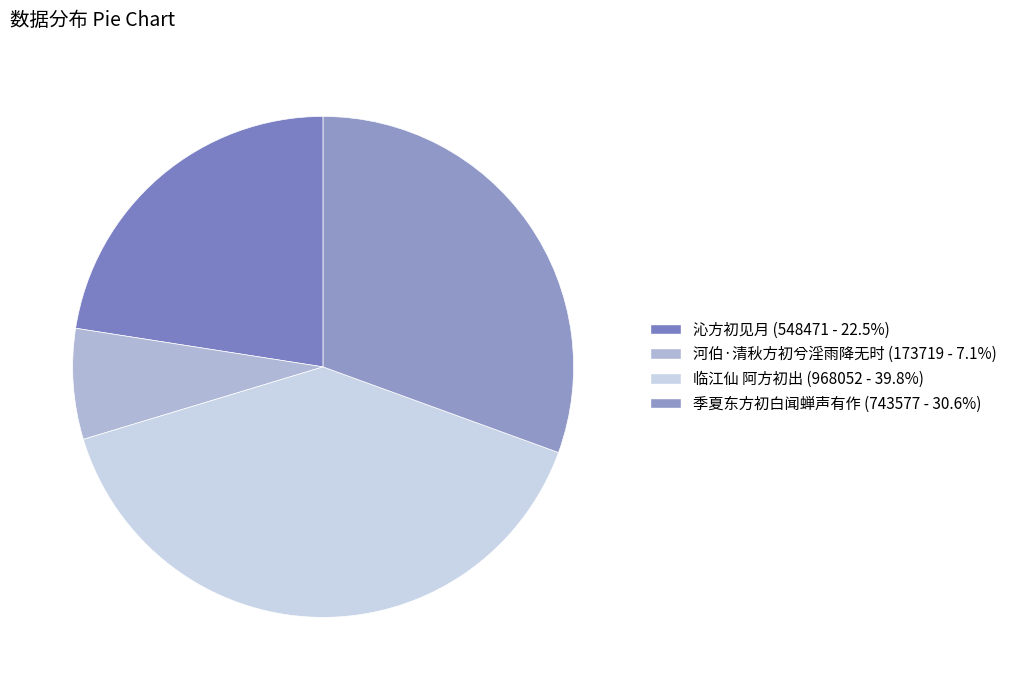

Which has a higher value, 河伯·清秋方初兮淫雨降无时 or 季夏东方初白闻蝉声有作?

季夏东方初白闻蝉声有作